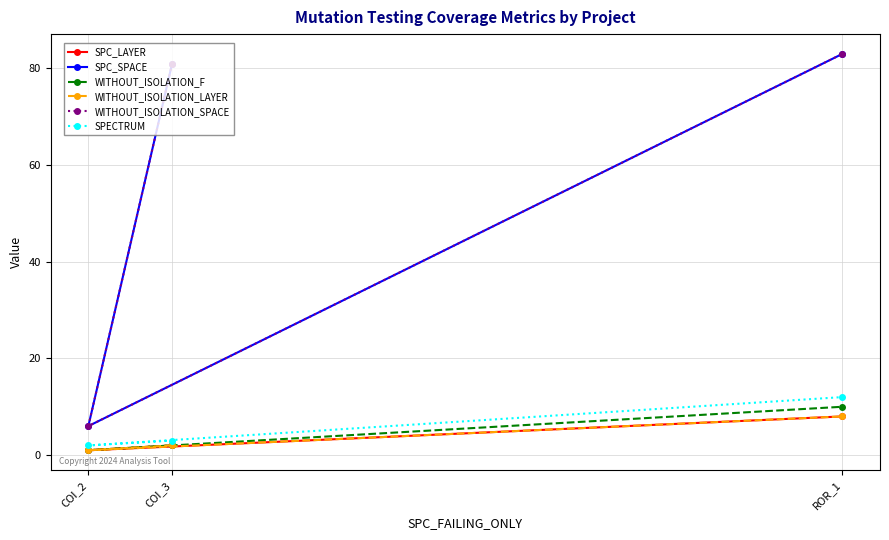

At which category is the sum across all series the highest?

ROR_1